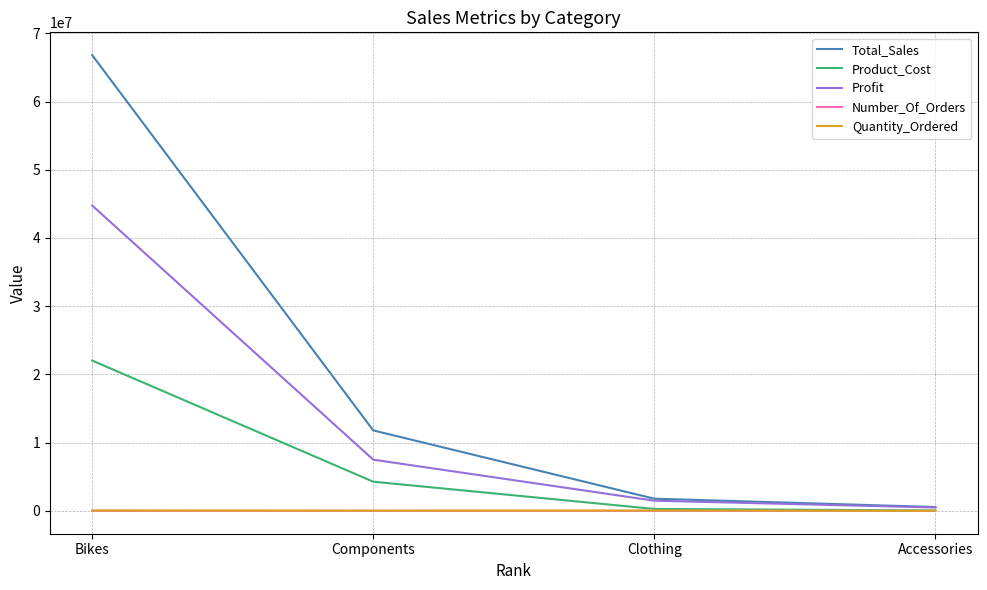

How many distinct data groups are displayed?

5